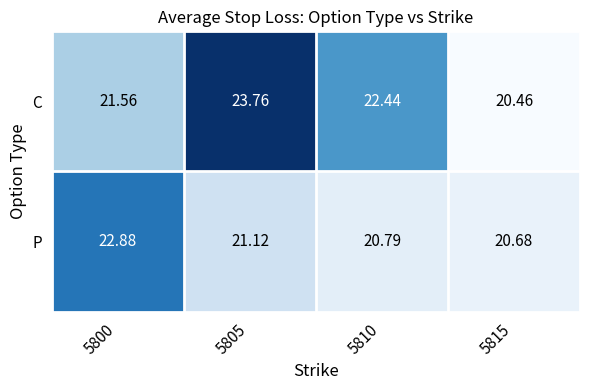

Rank the series by their maximum value, from lowest to highest.

P, C